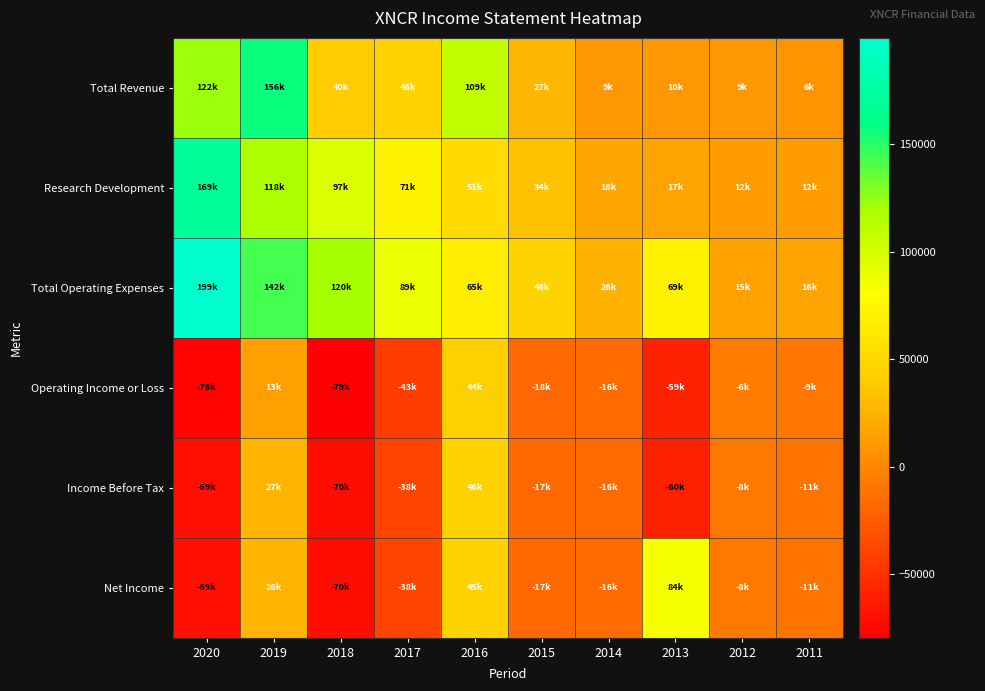

Between 2013 and 2011, which series saw the biggest shift?

Net Income